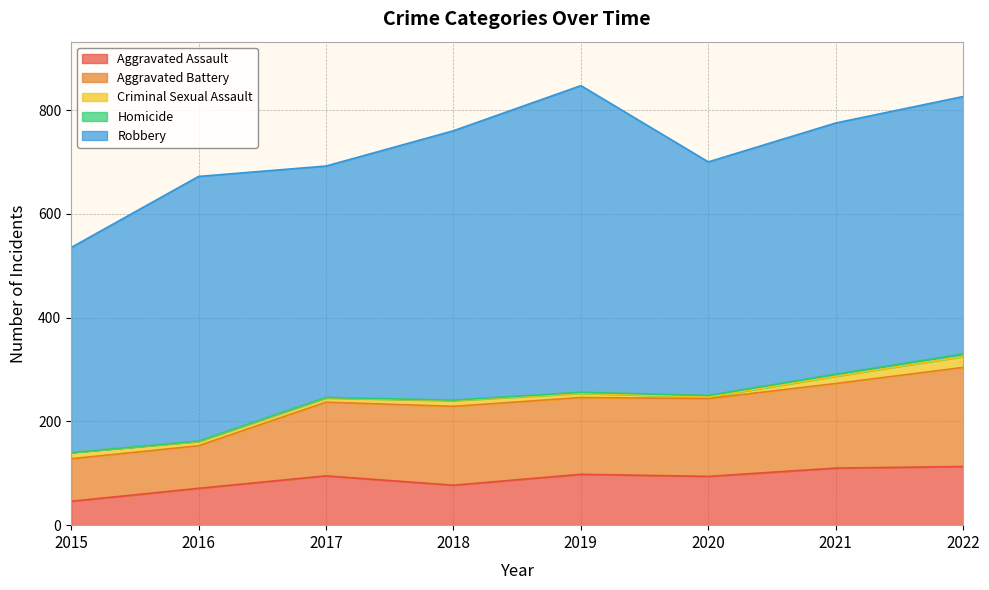

What is the spread (max minus min) of values at 2018?

518